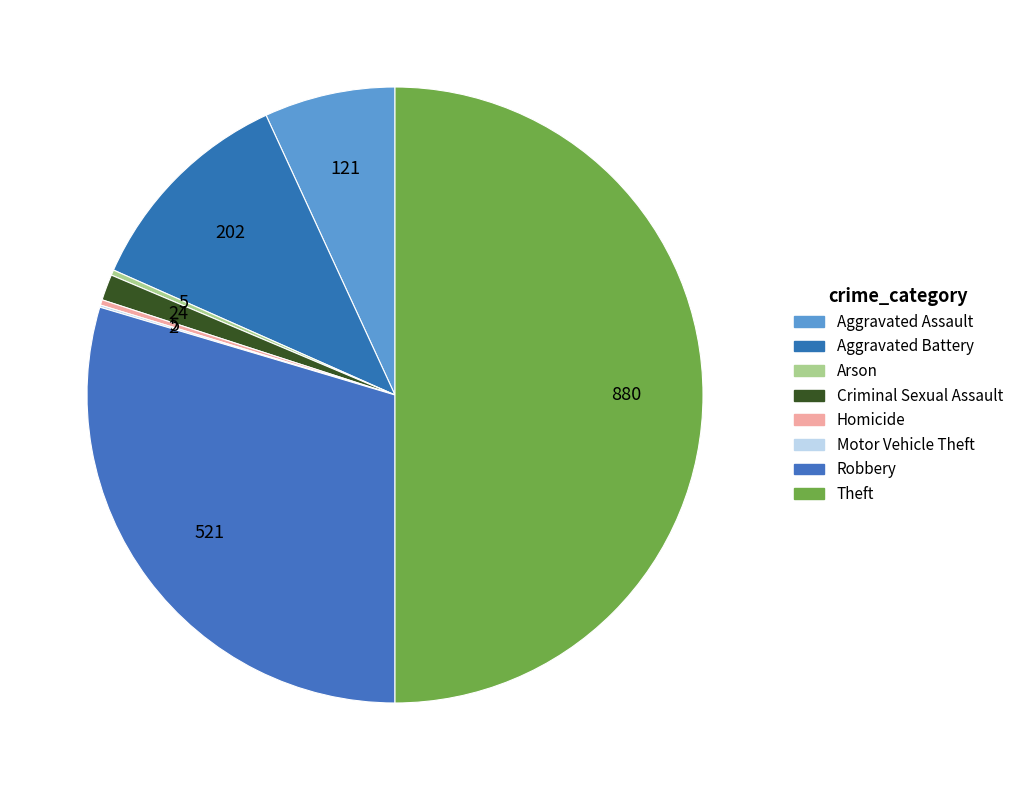

What is the largest slice in the pie chart?

Theft